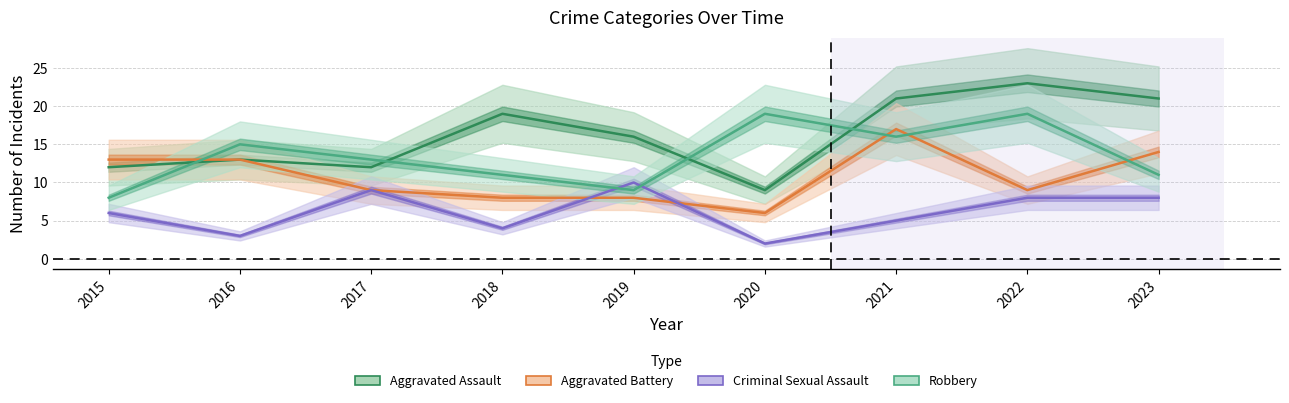

The Robbery series shows 5 at 2019. True or false?

False